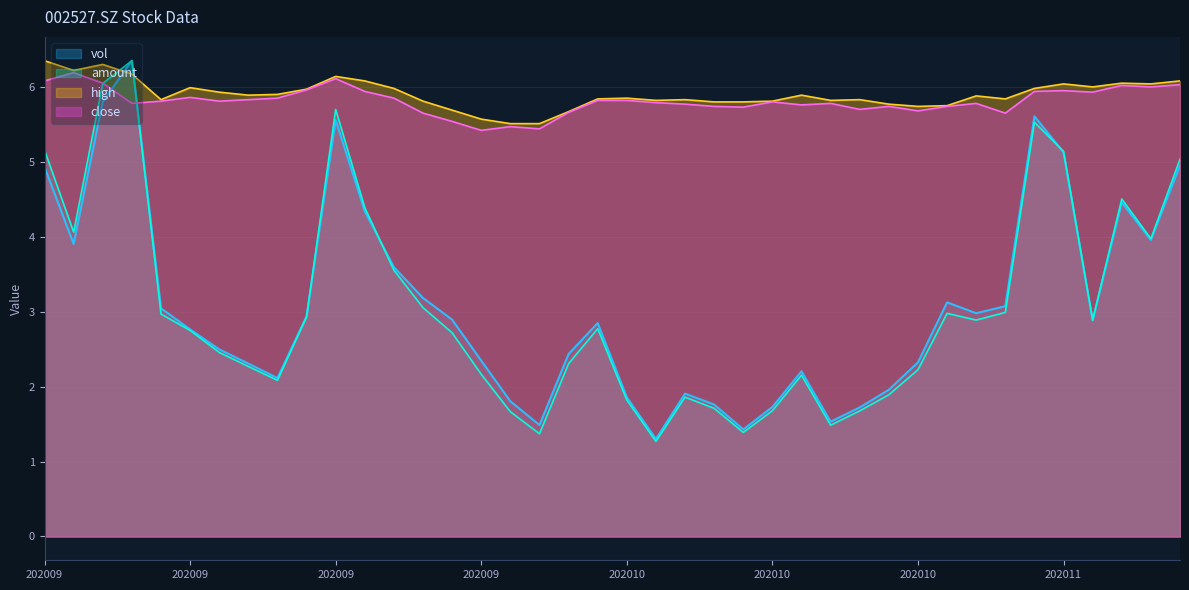

At which category is the sum across all series the highest?

20200910